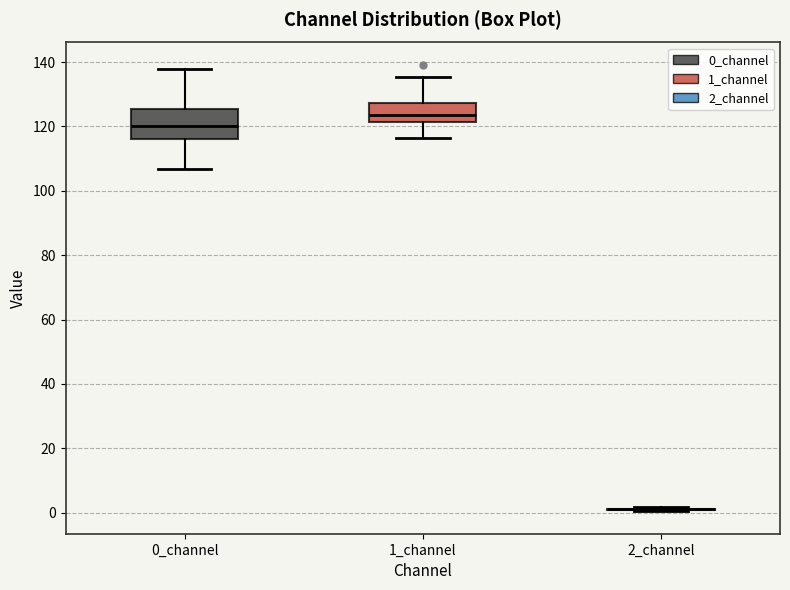

Which box is the tallest, from its lower edge to its upper edge?

0_channel